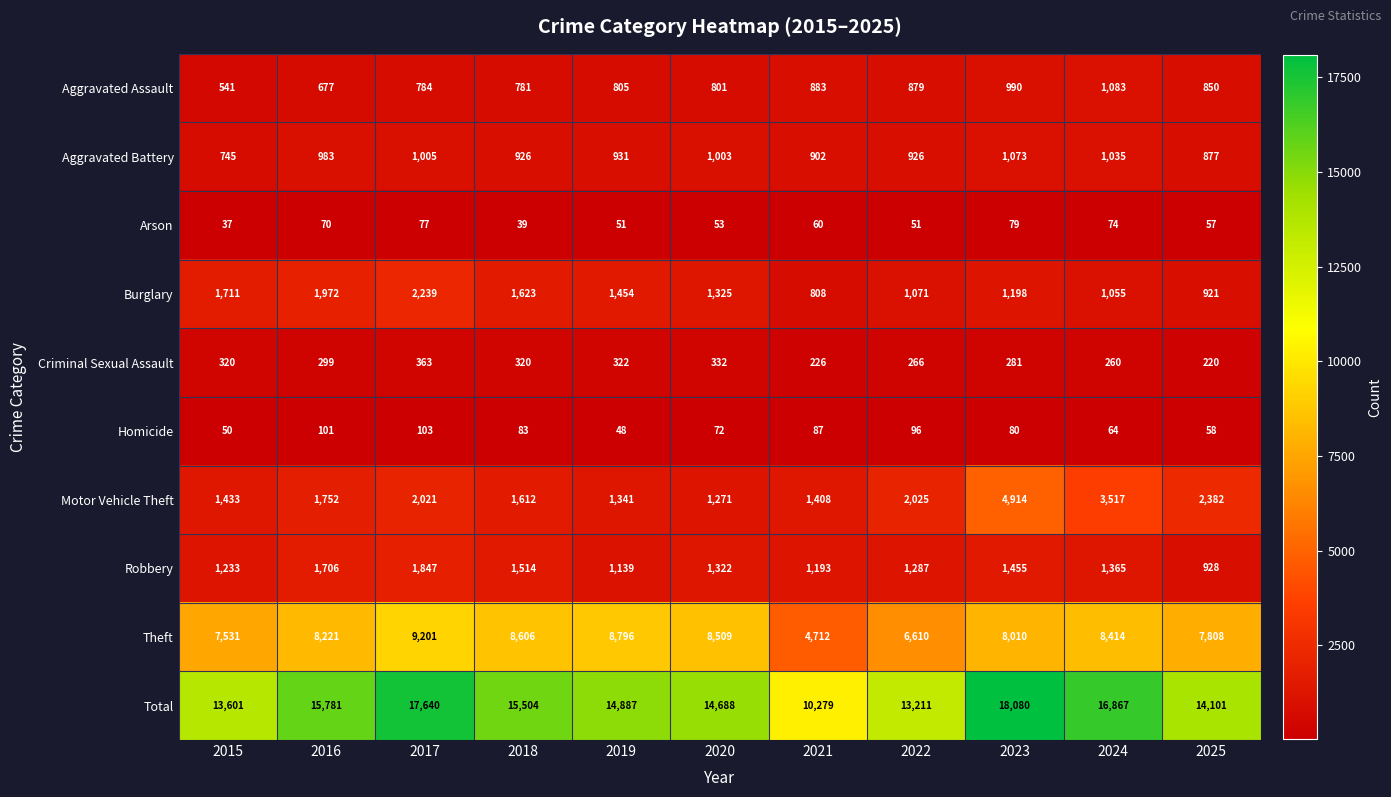

Which series has the largest total across all categories?

Total